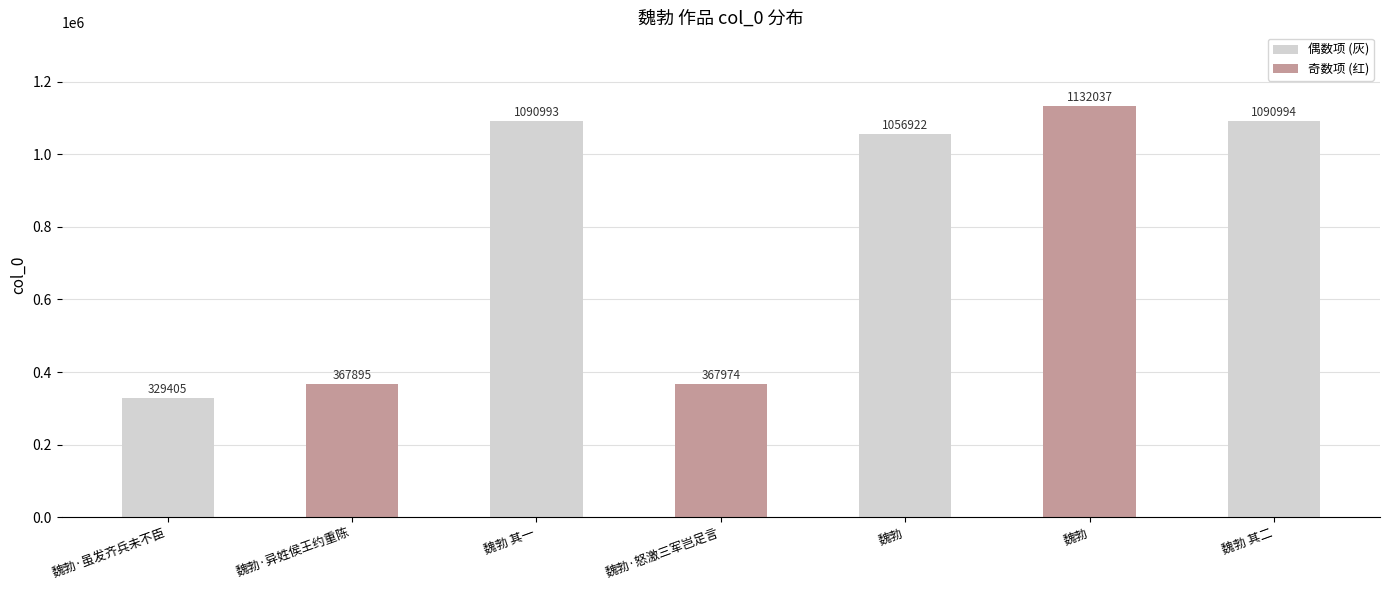

The value at 魏勃 其一 is 1901176. True or false?

False